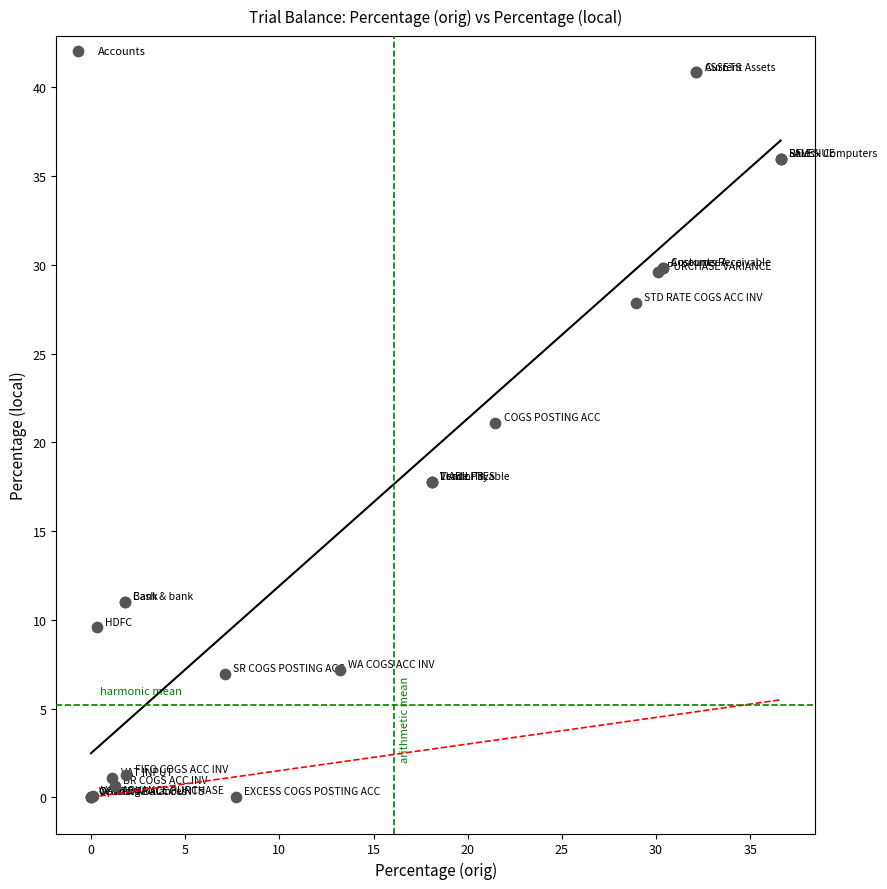

What Y value in the scatter plot is closest to 20?

21.1